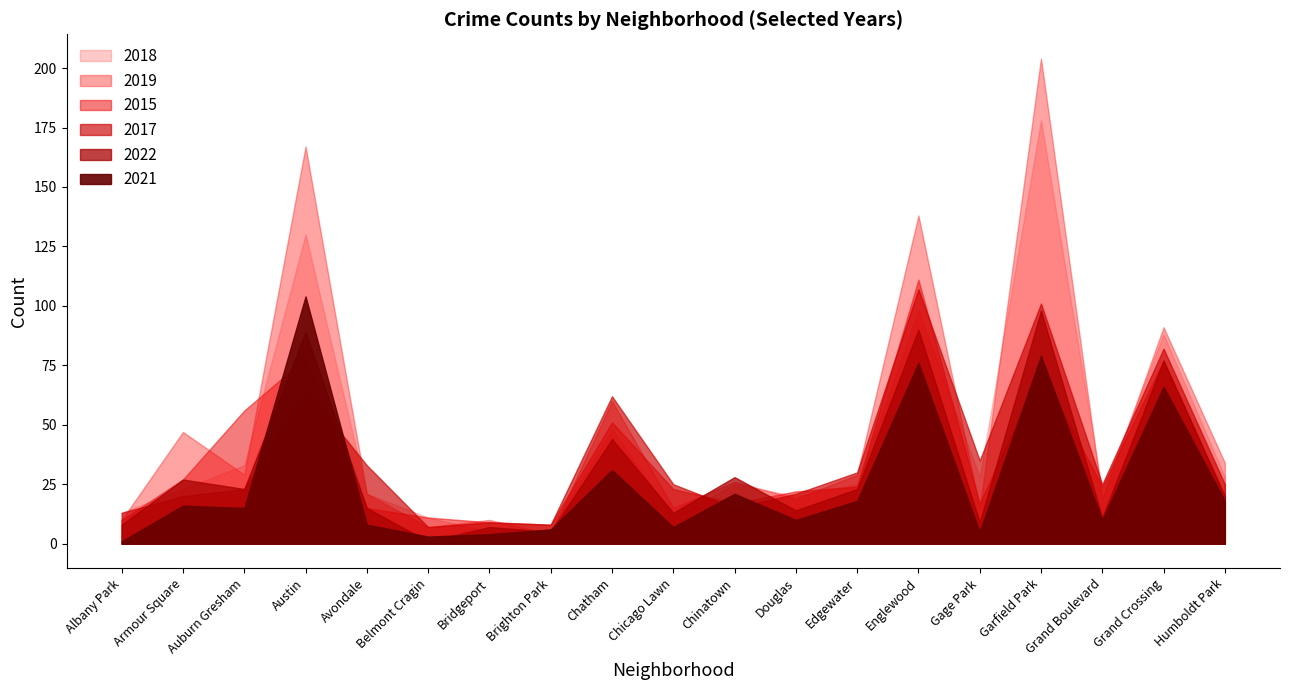

At how many categories does at least one series exceed 38?

7